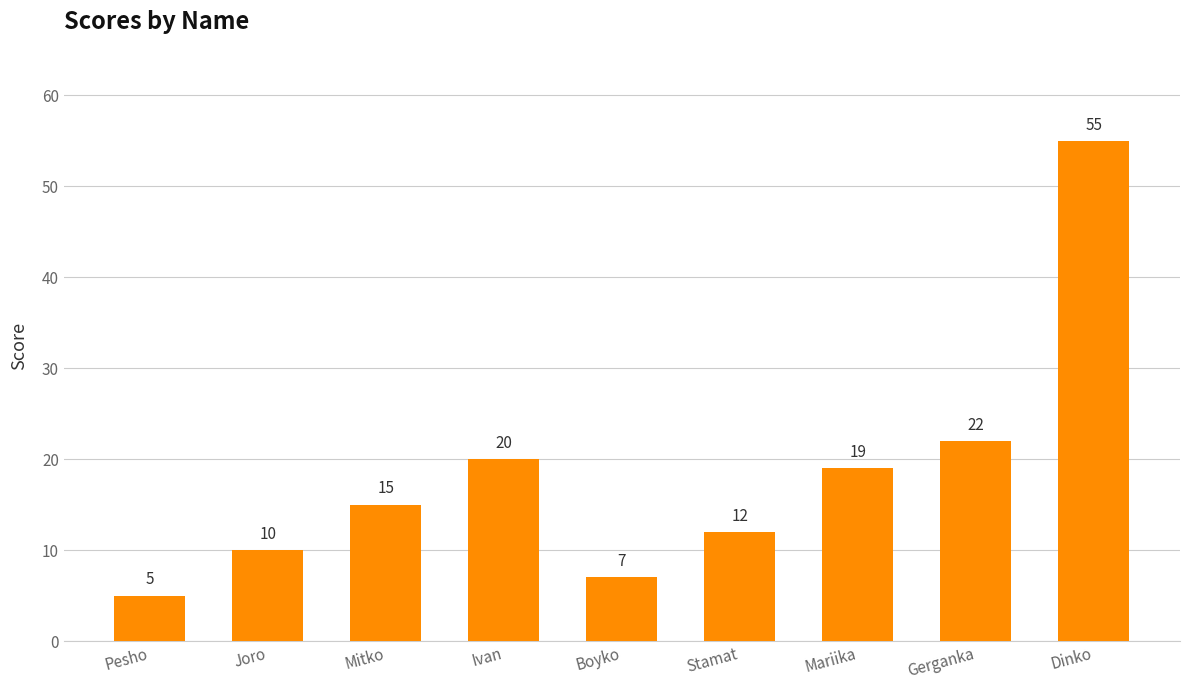

What is the approximate value at Dinko, to the nearest 10?

60